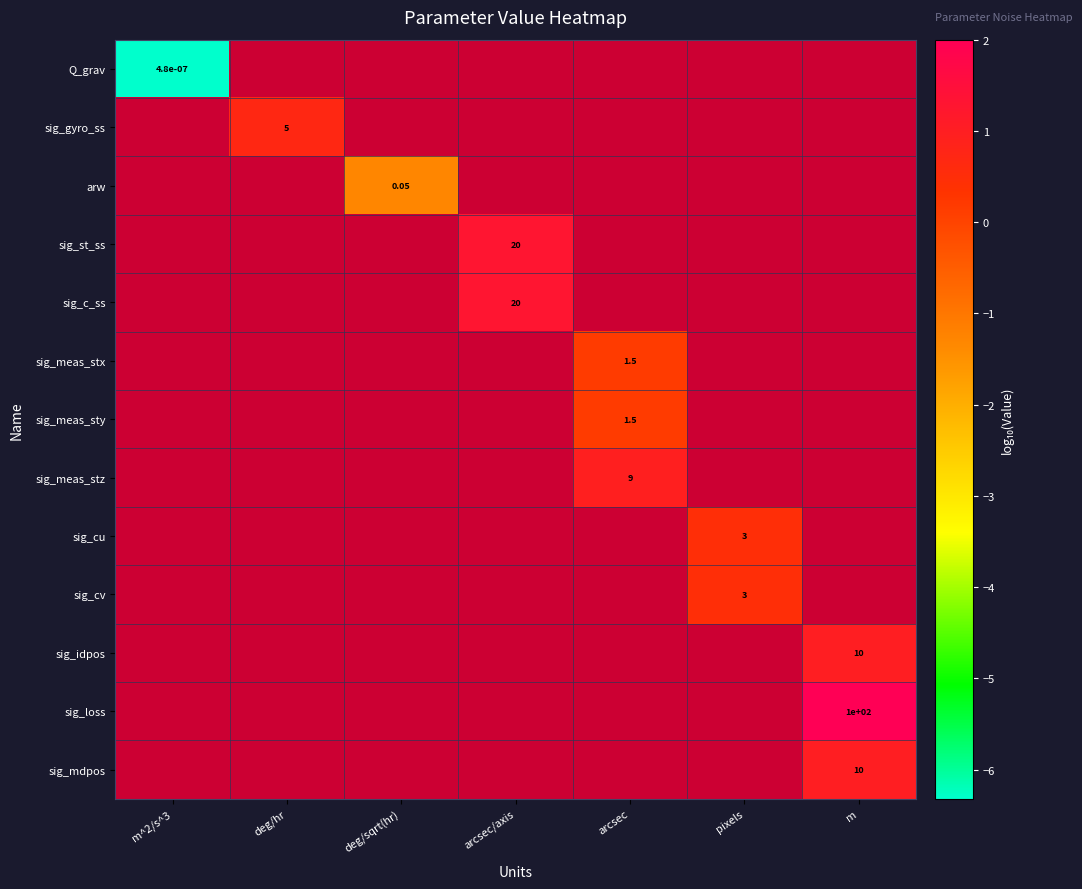

Is the value of sig_c_ss at arcsec/axis greater than the value of arw at deg/sqrt(hr)?

Yes